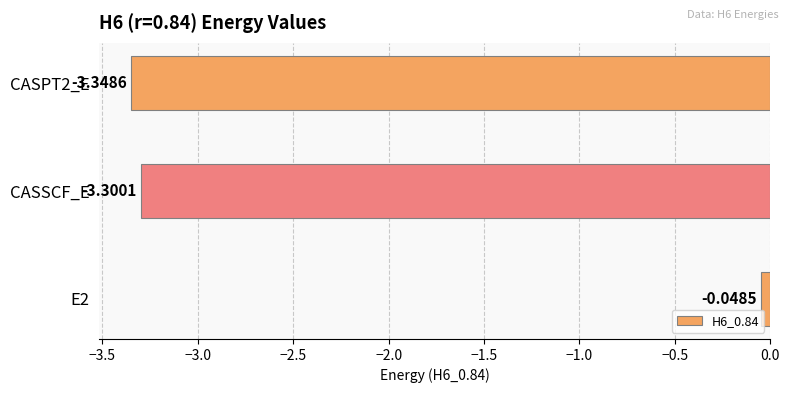

What is the average value?

-2.2